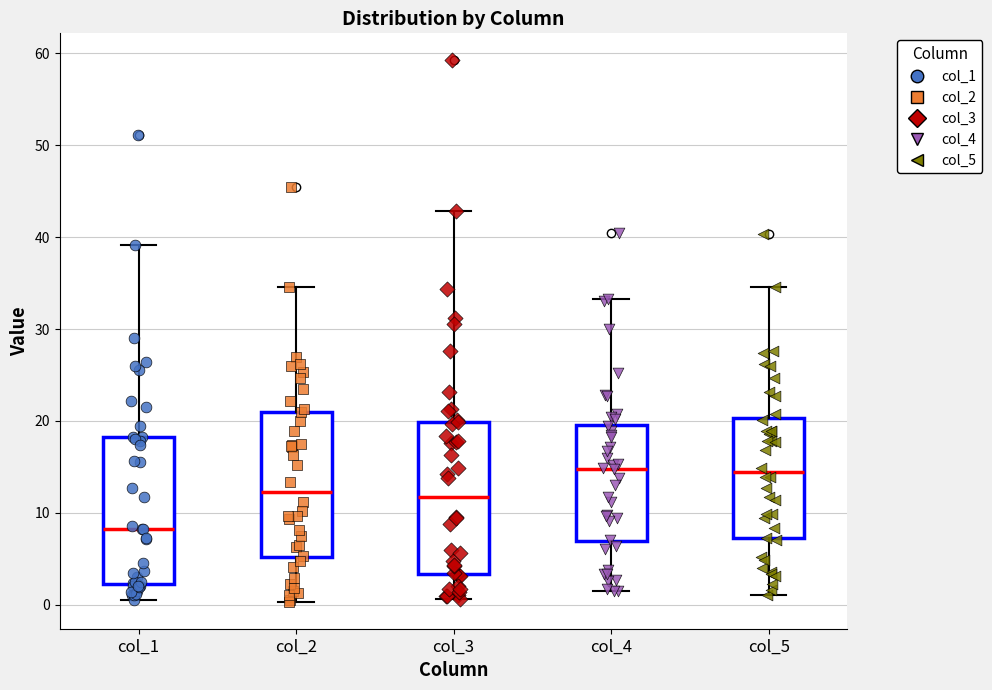

Which box's median line is the lowest?

col_1